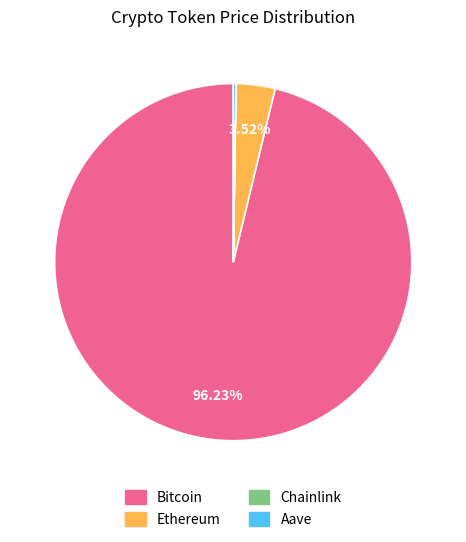

What is the largest slice in the pie chart?

Bitcoin